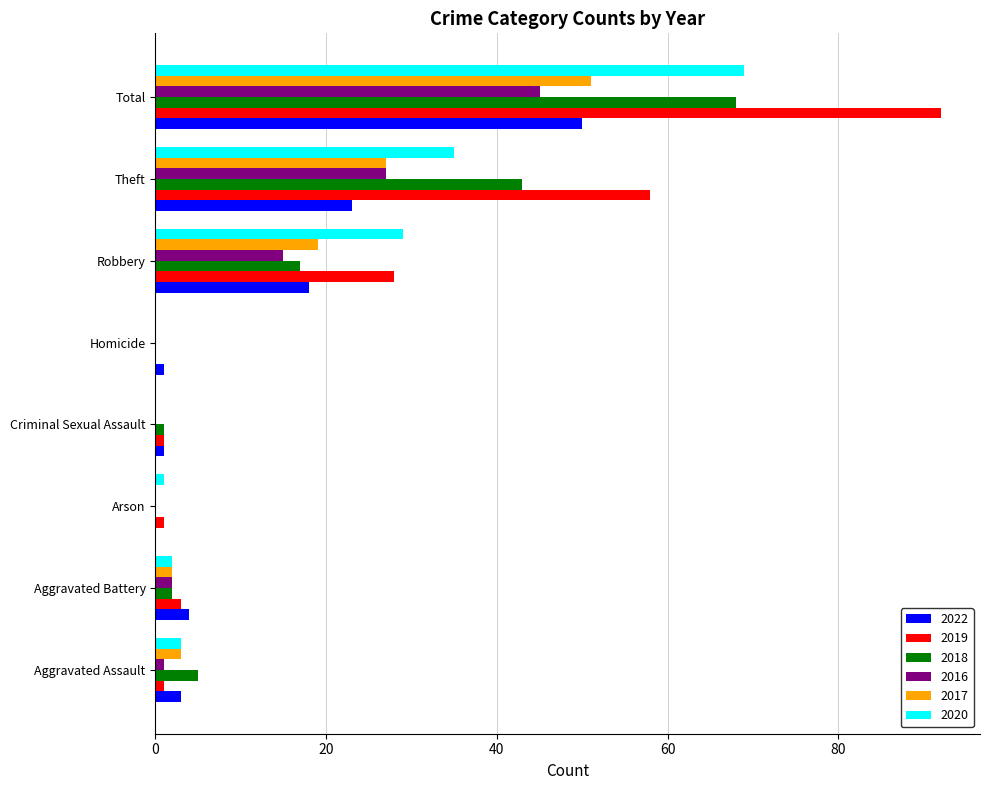

At which category is the sum across all series the highest?

Total